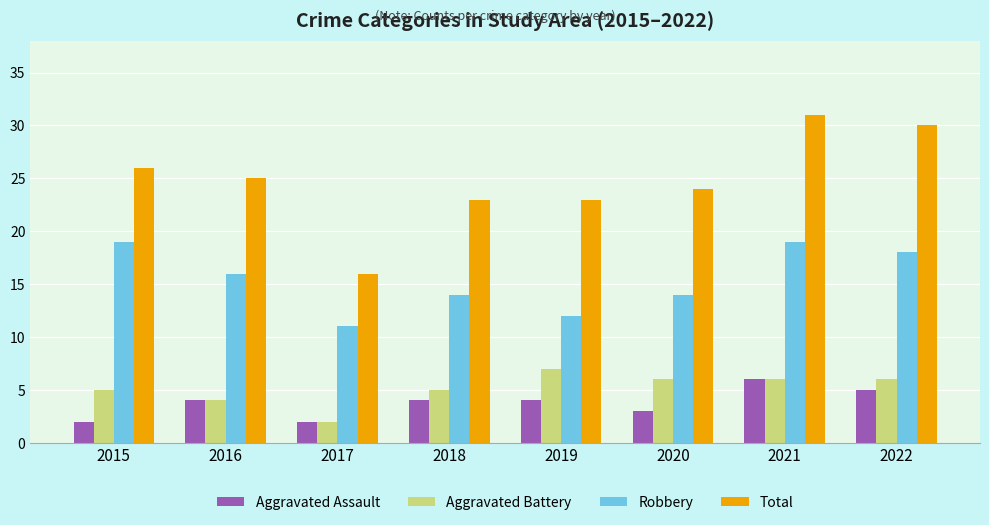

Is the value of Aggravated Assault at 2021 greater than the value of Aggravated Battery at 2017?

Yes